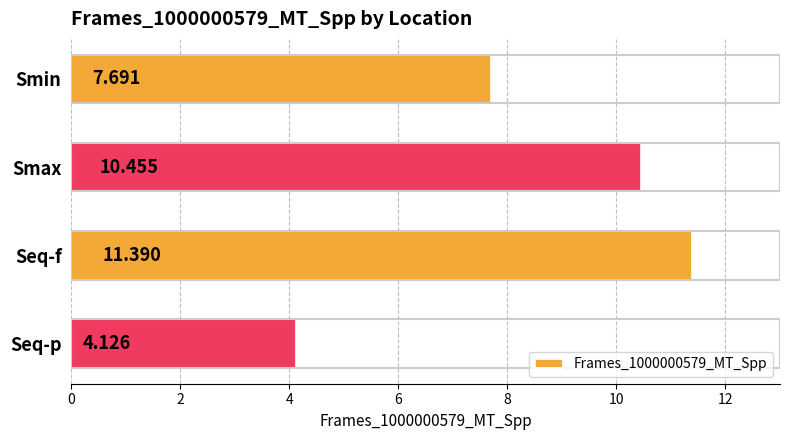

Are the bars grouped side by side (vs. stacked)?

No